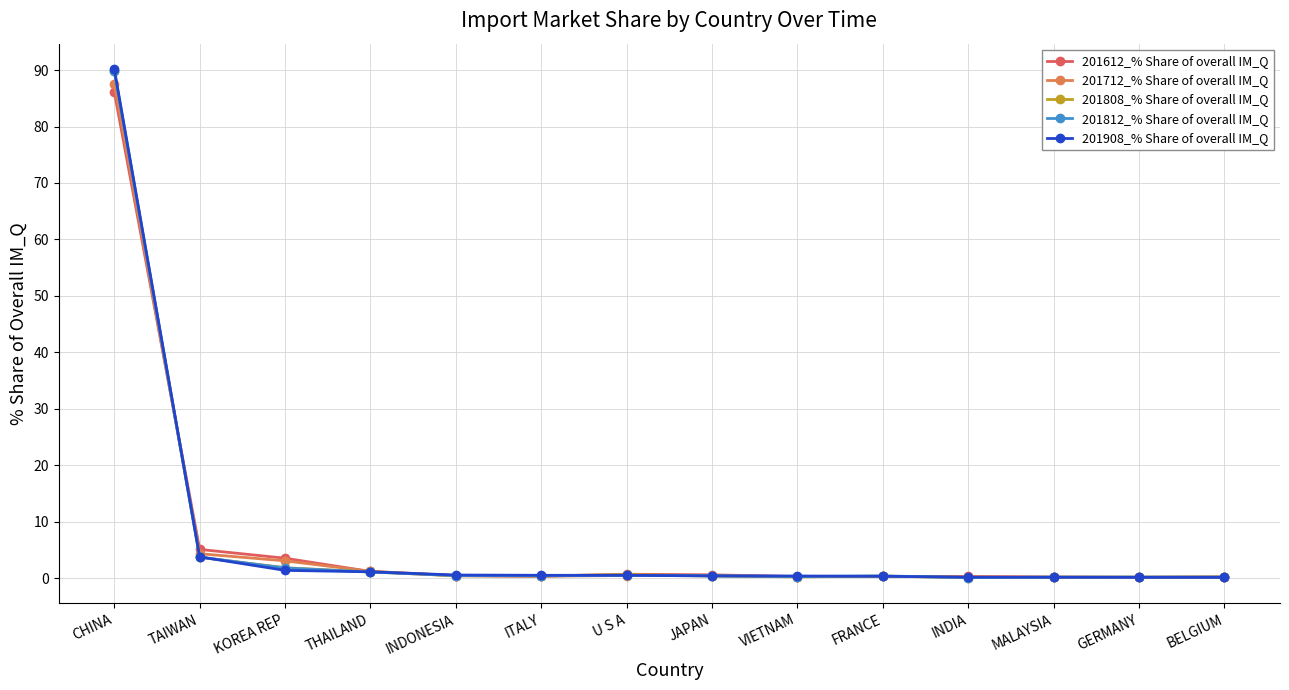

Is it true that 201612_% Share of overall IM_Q equals 0.3 at FRANCE?

True